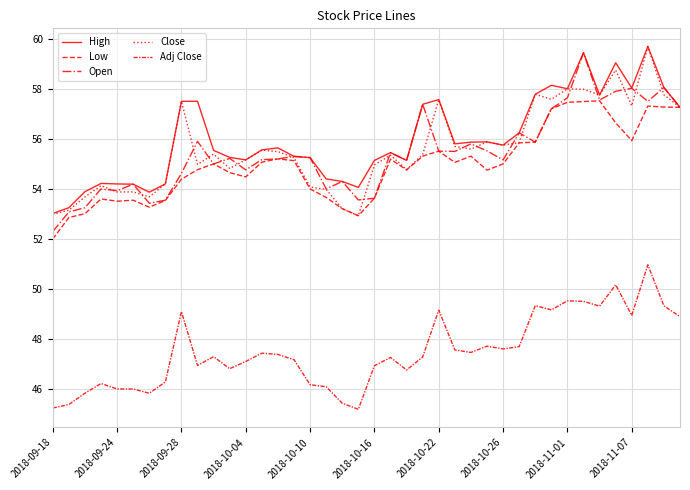

At which label does Open reach its peak?

33